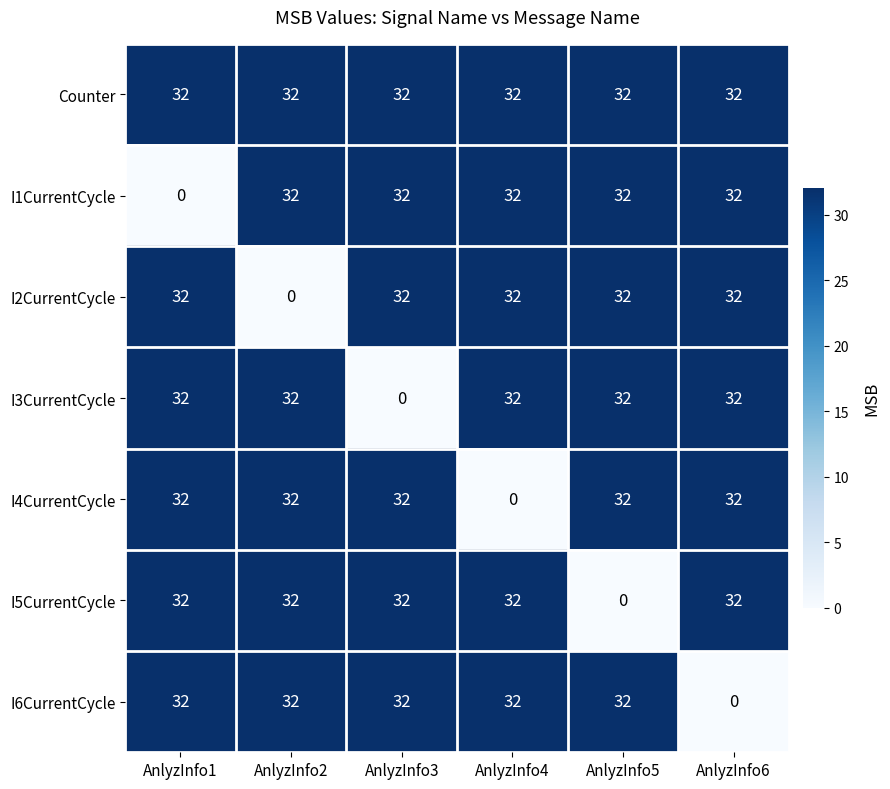

What is the highest value of the Counter series?

32